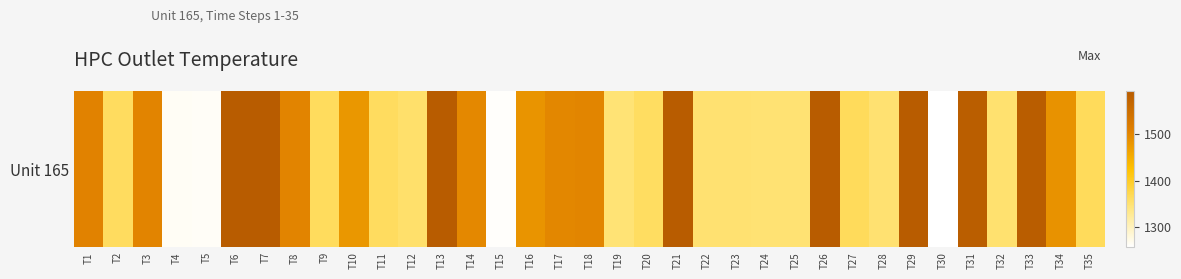

Rank the categories by value from lowest to highest.

T30, T15, T5, T4, T19, T25, T24, T23, T22, T28, T32, T12, T20, T11, T2, T9, T27, T35, T10, T16, T34, T14, T17, T18, T3, T8, T1, T31, T33, T6, T26, T21, T29, T7, T13